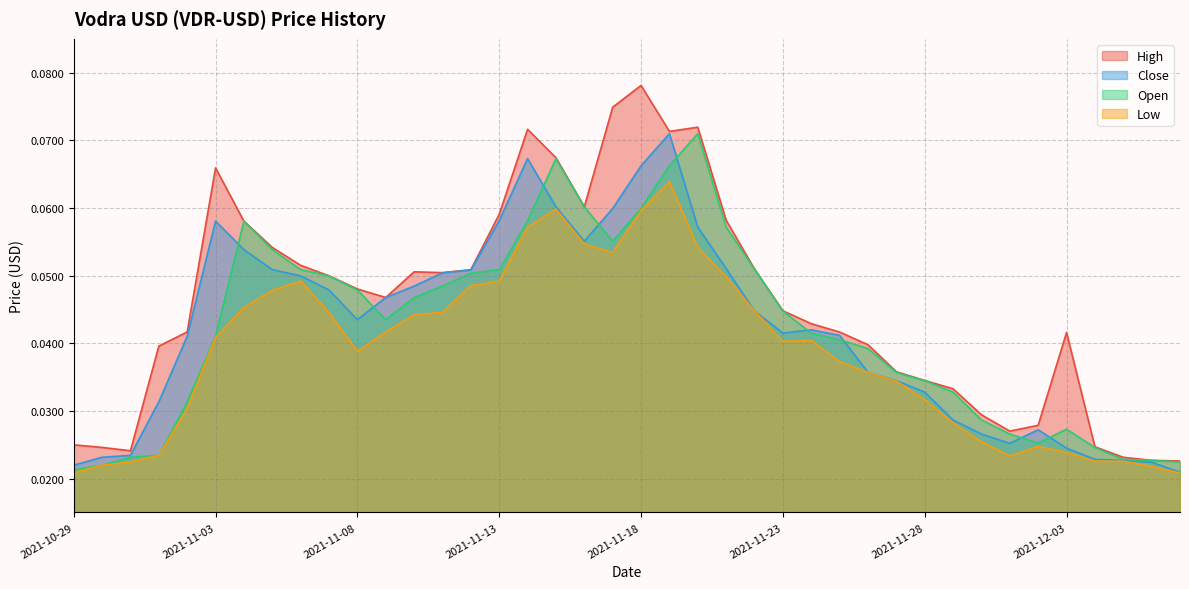

True or false: Low has more than 1 interior local peaks.

True